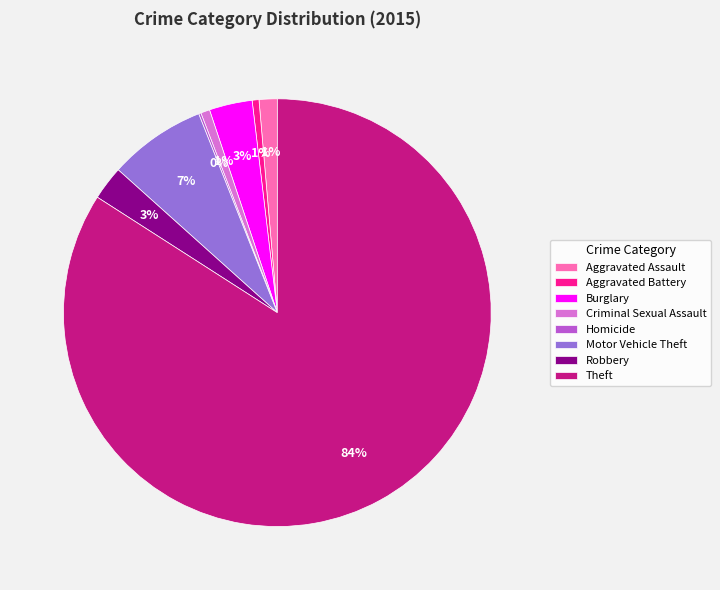

To the nearest percent, what is the difference between the largest and smallest slice percentages?

84%